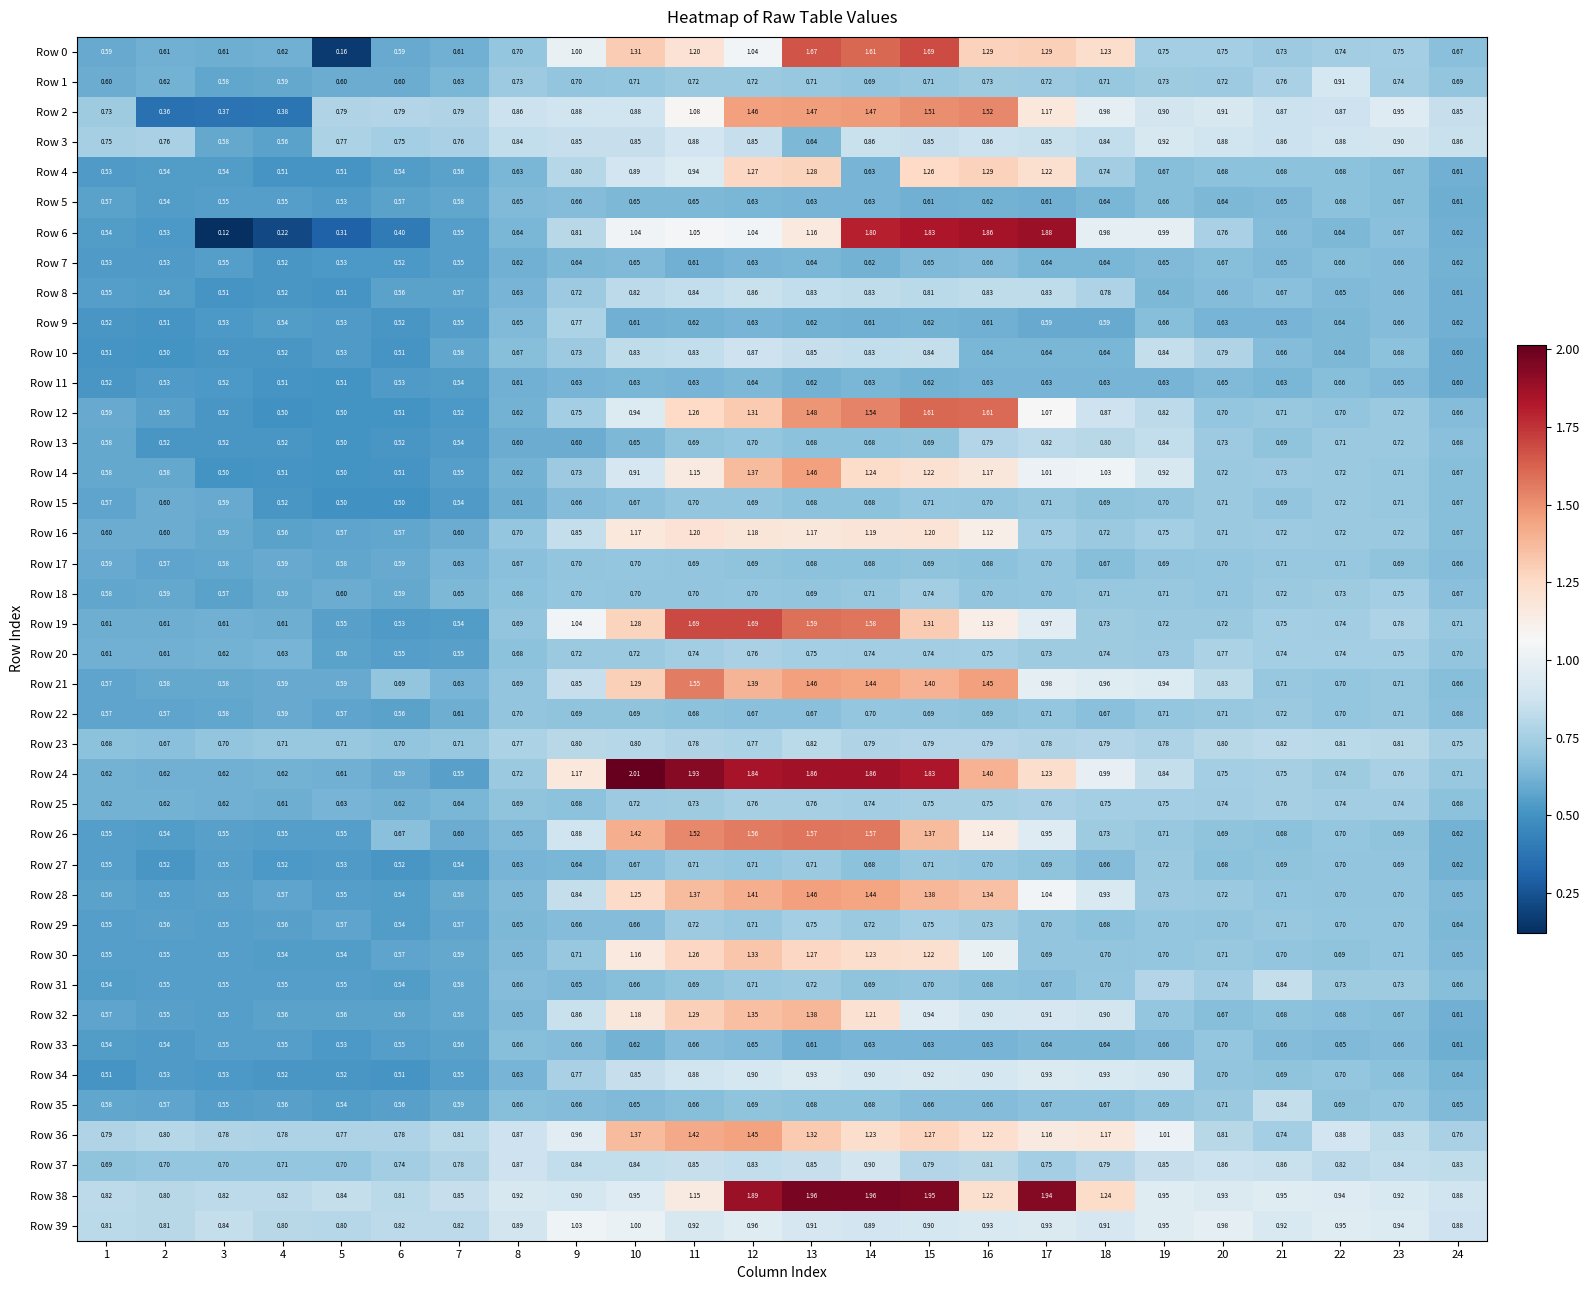

Which series has the largest total across all categories?

Row 38